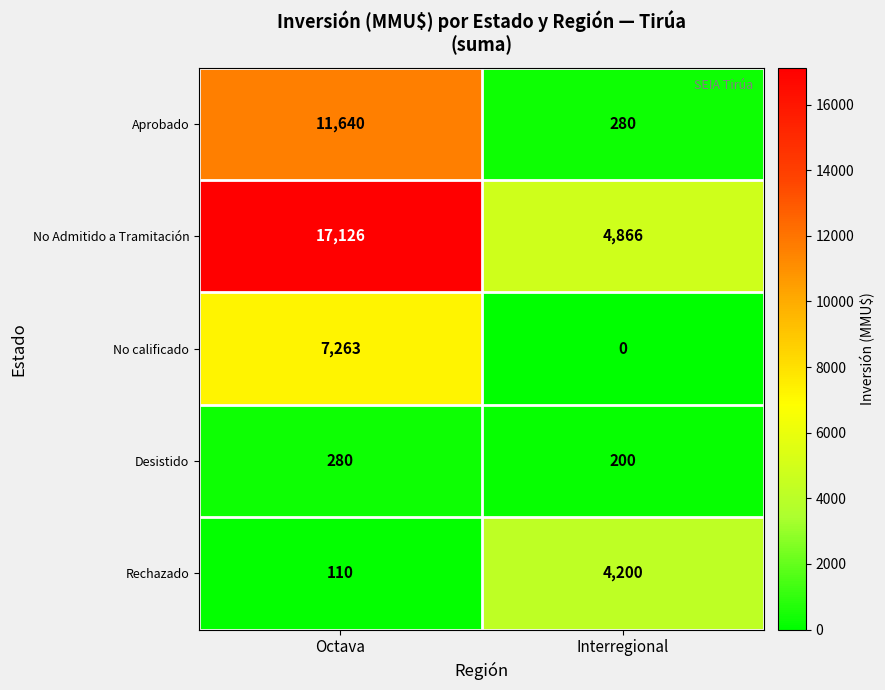

Reading right to left, extract all data points from this chart.

Aprobado: 280	11640
No Admitido a Tramitación: 4866	17126
No calificado: 0	7263
Desistido: 200	280
Rechazado: 4200	110